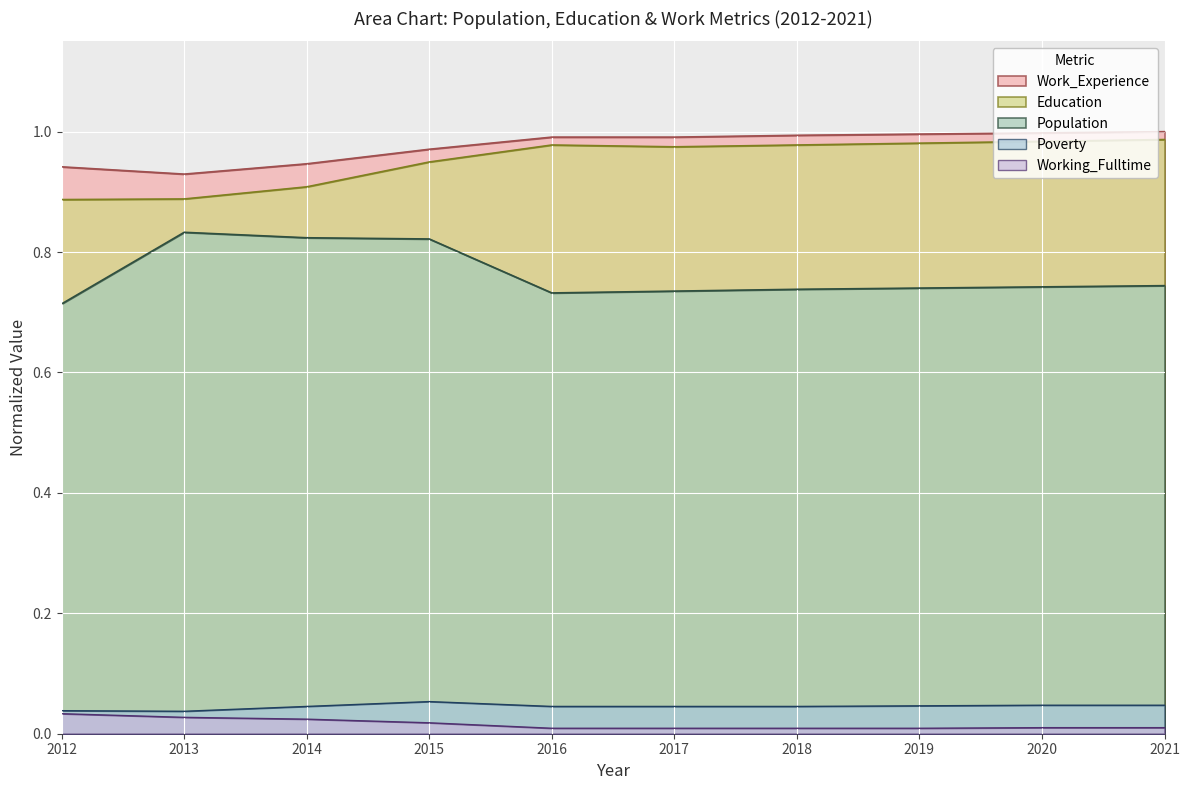

What is the difference between the highest and lowest values at 2017?

1.0